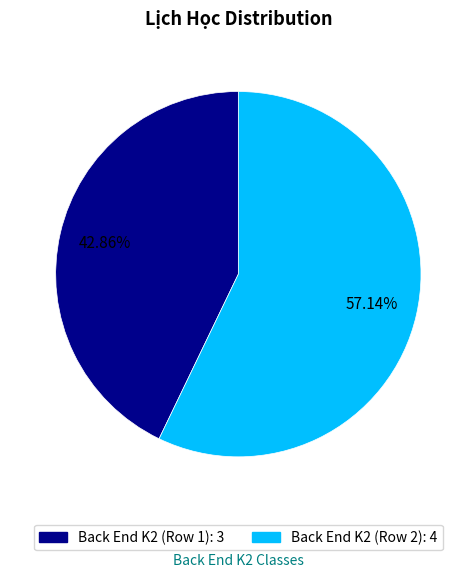

Rank the categories by value from highest to lowest.

Back End K2 (Row 2), Back End K2 (Row 1)